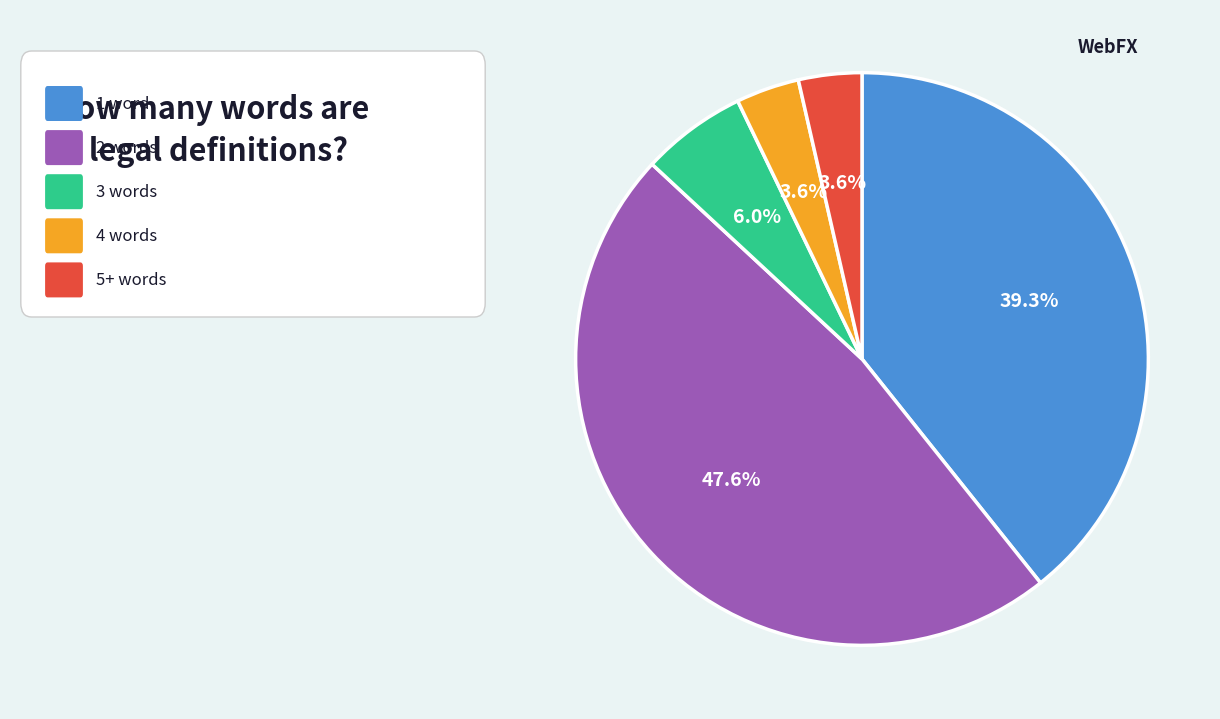

To the nearest percent, what is the difference between the largest and smallest slice percentages?

44%